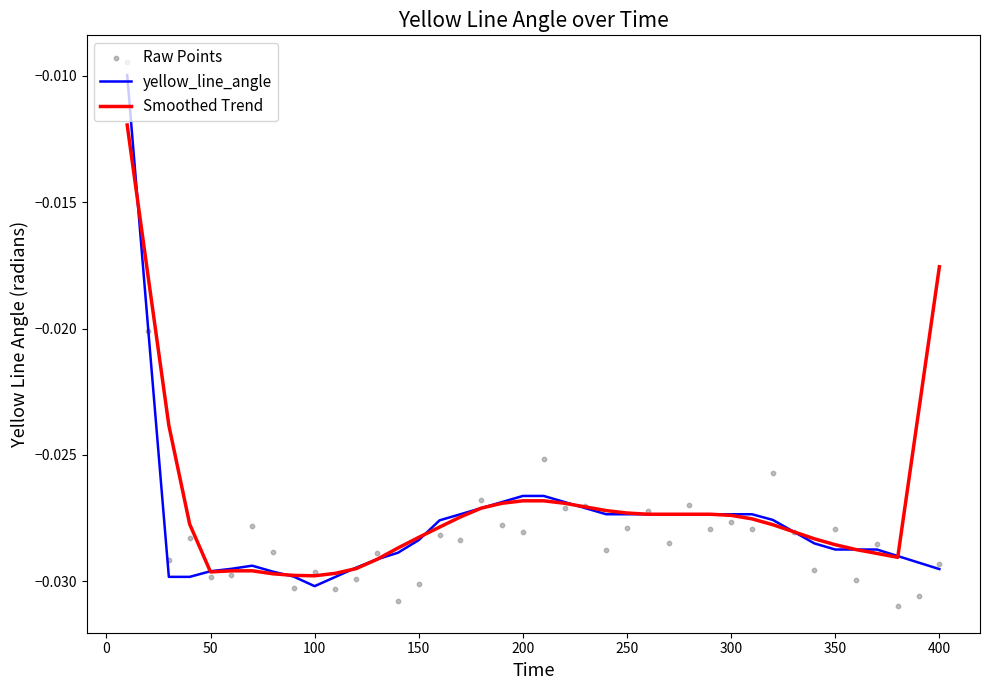

Is the value of Raw Points at 14 greater than the value of Smoothed Trend at 20?

No